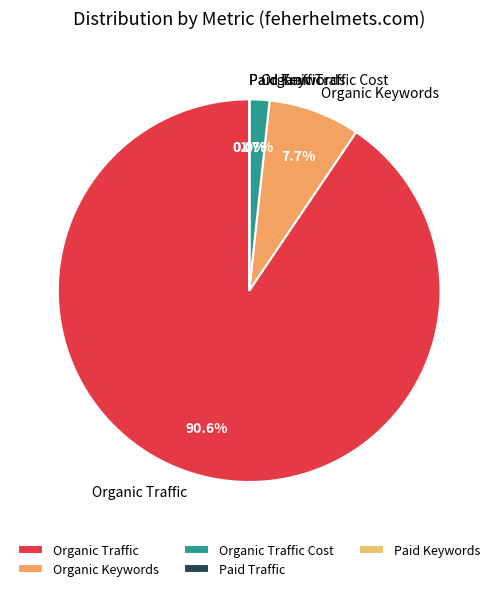

Which slice is the largest?

Organic Traffic